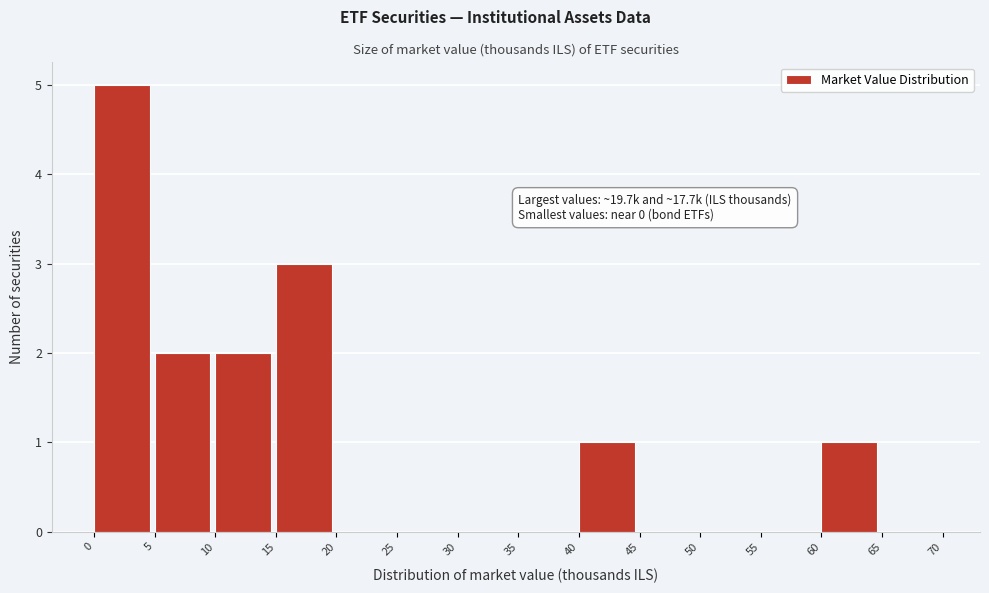

Which range on the x-axis has the tallest bar?

0 to 5